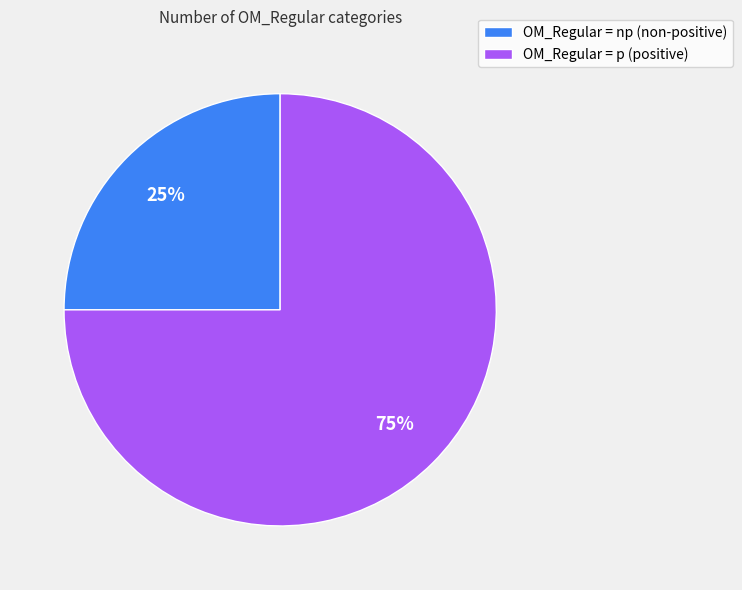

Approximately how many times larger is the value at OM_Regular = p (positive) compared to OM_Regular = np (non-positive)?

3.0